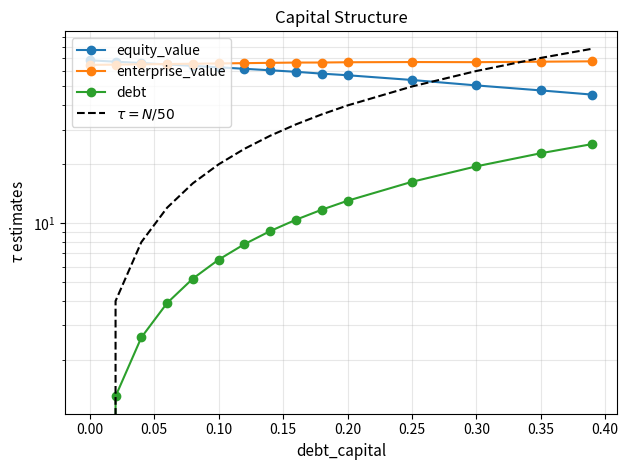

What are all the series names shown in the legend?

equity_value, enterprise_value, debt, $\tau = N/50$